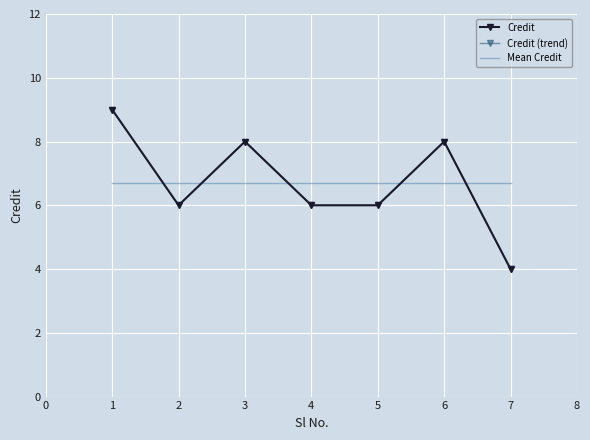

What is the difference between the maximum and minimum values in the Credit (trend) series?

5.0